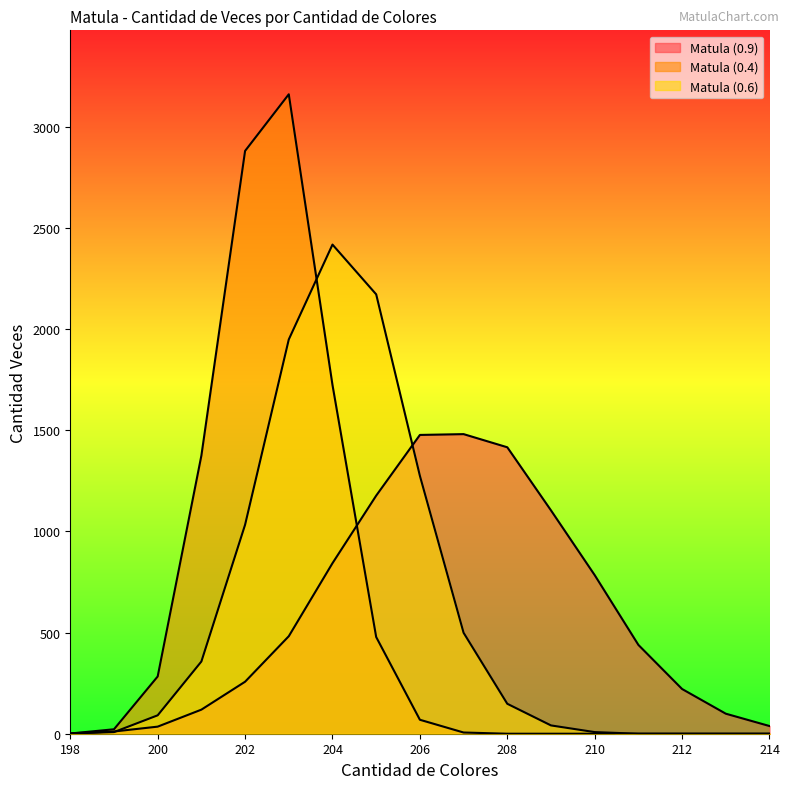

Where does the Matula (0.6) series first go above 91?

201